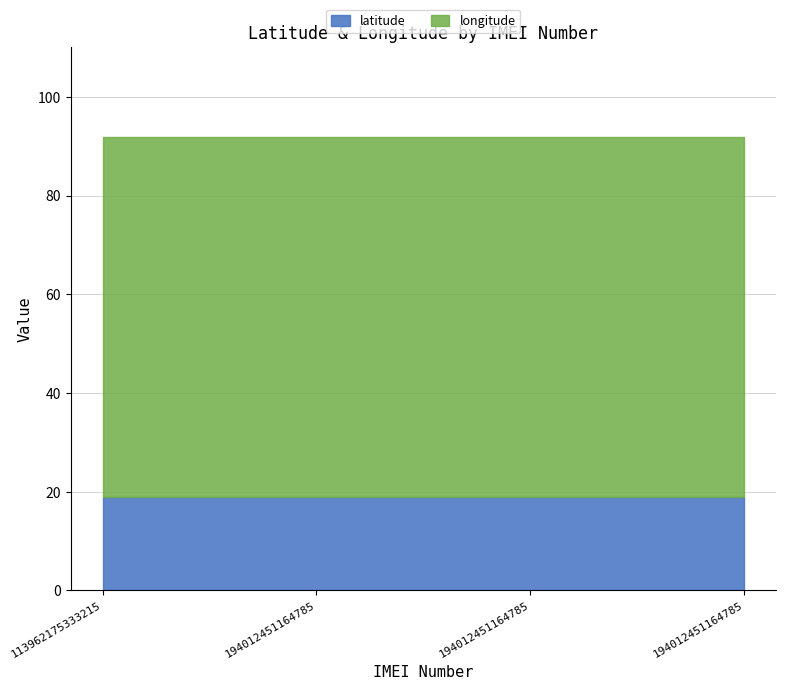

What is the total value across all series at 113962175333215?

91.8